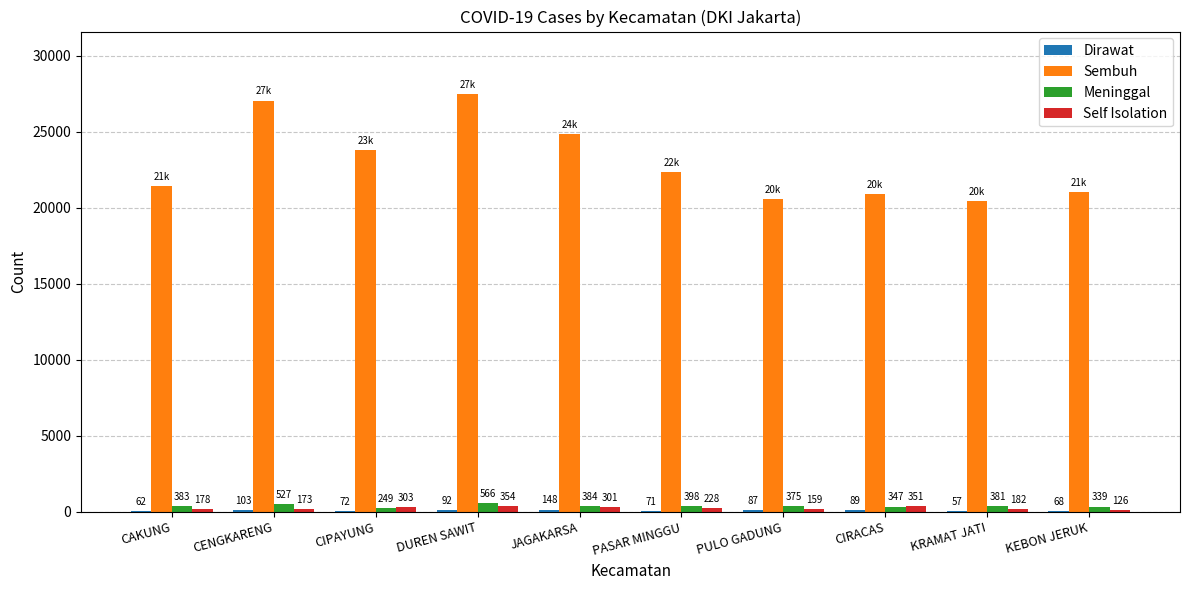

What is the sum of all Sembuh values?

229769